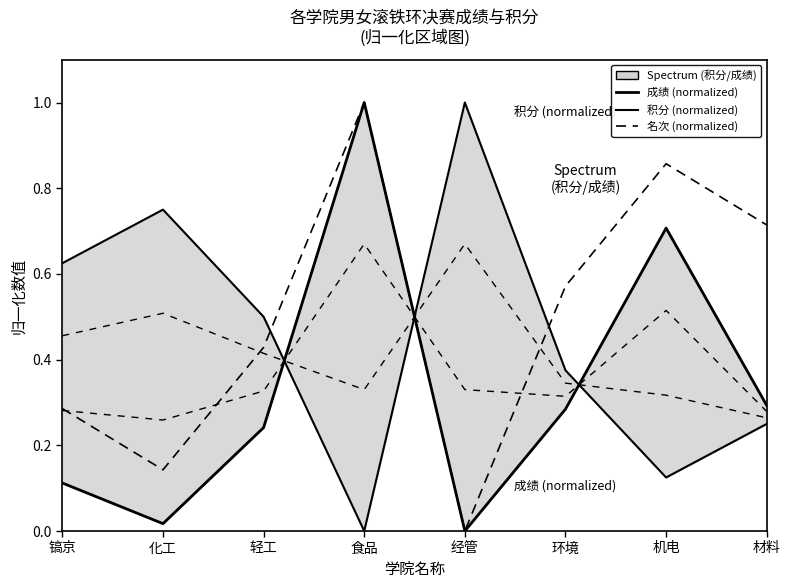

What position from the right is 经管?

4